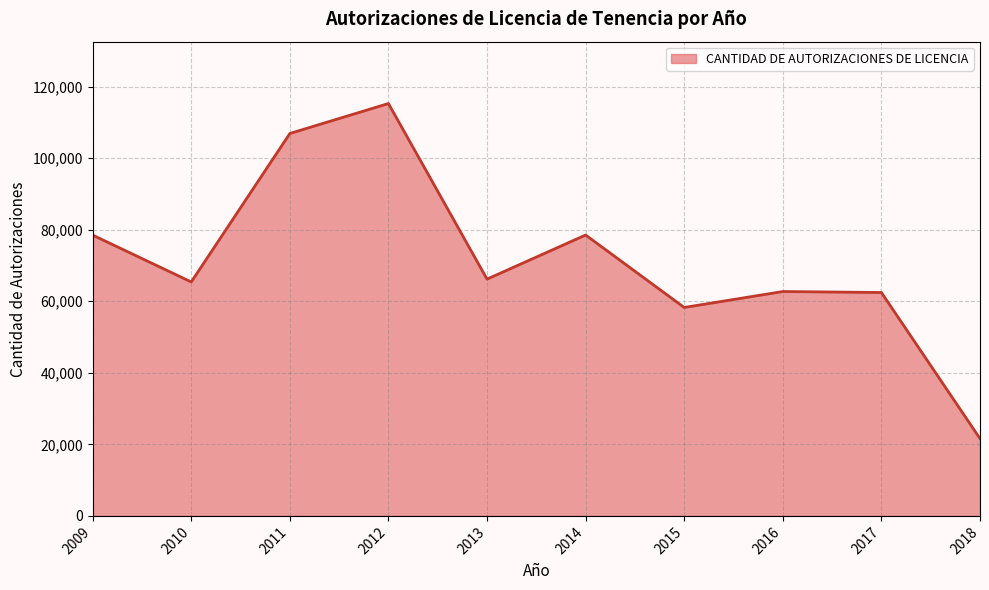

How many lines are shown in the chart?

1